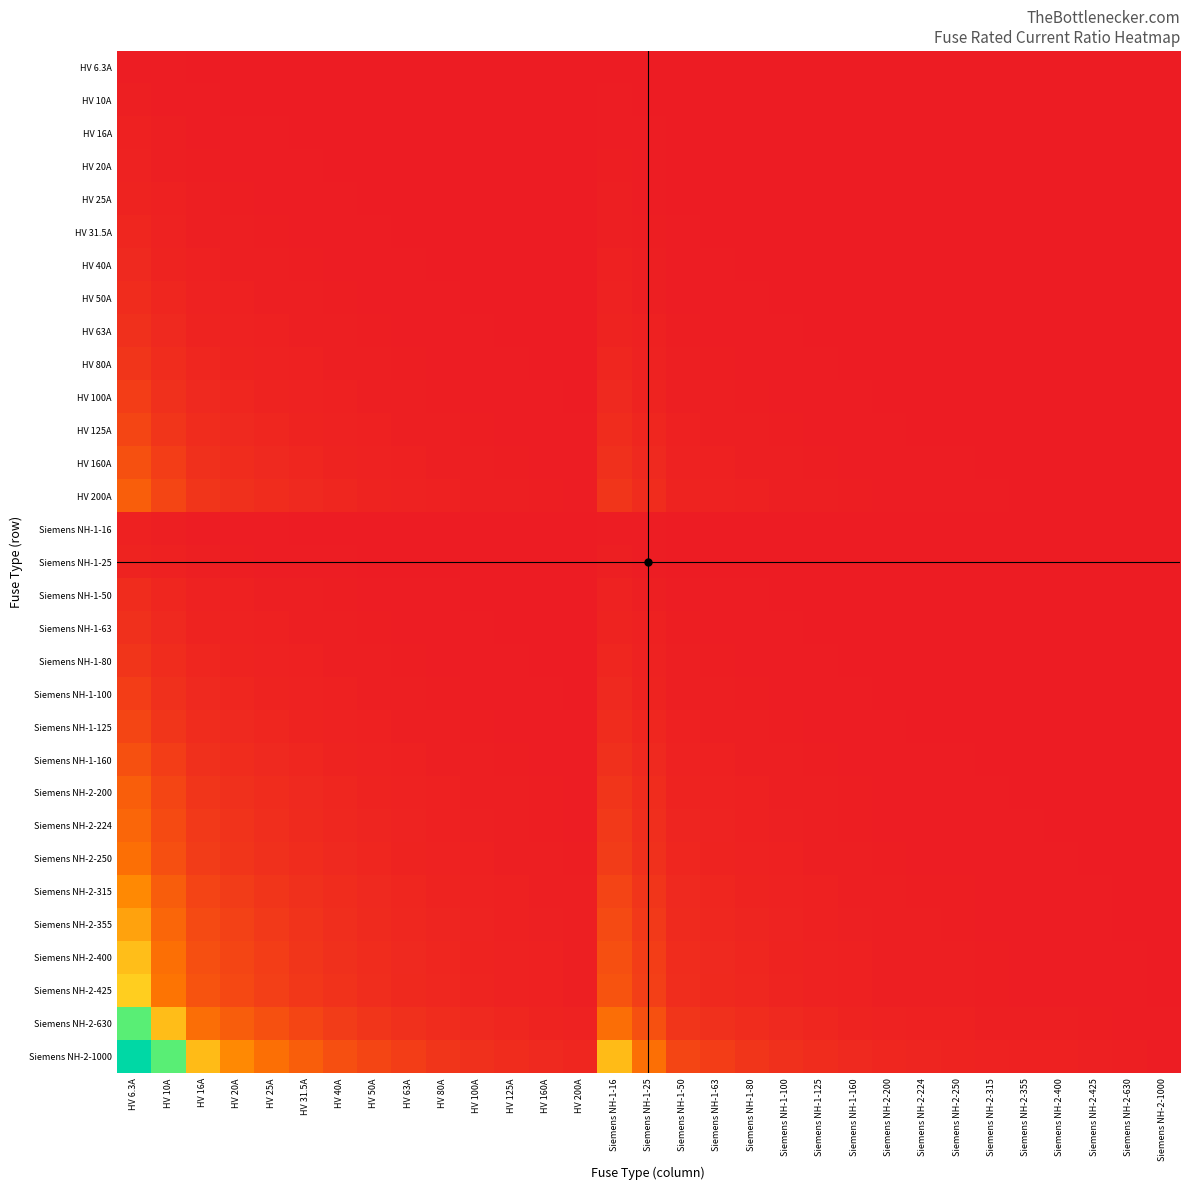

Reading left to right, transcribe all the data shown in this chart.

HV 6.3A: HV 6.3A=1.0	HV 10A=0.6	HV 16A=0.4	HV 20A=0.3	HV 25A=0.3	HV 31.5A=0.2	HV 40A=0.2	HV 50A=0.1	HV 63A=0.1	HV 80A=0.1	HV 100A=0.1	HV 125A=0.1	HV 160A=0.0	HV 200A=0.0	Siemens NH-1-16=0.4	Siemens NH-1-25=0.3	Siemens NH-1-50=0.1	Siemens NH-1-63=0.1	Siemens NH-1-80=0.1	Siemens NH-1-100=0.1	Siemens NH-1-125=0.1	Siemens NH-1-160=0.0	Siemens NH-2-200=0.0	Siemens NH-2-224=0.0	Siemens NH-2-250=0.0	Siemens NH-2-315=0.0	Siemens NH-2-355=0.0	Siemens NH-2-400=0.0	Siemens NH-2-425=0.0	Siemens NH-2-630=0.0	Siemens NH-2-1000=0.0
HV 10A: HV 6.3A=1.6	HV 10A=1.0	HV 16A=0.6	HV 20A=0.5	HV 25A=0.4	HV 31.5A=0.3	HV 40A=0.2	HV 50A=0.2	HV 63A=0.2	HV 80A=0.1	HV 100A=0.1	HV 125A=0.1	HV 160A=0.1	HV 200A=0.1	Siemens NH-1-16=0.6	Siemens NH-1-25=0.4	Siemens NH-1-50=0.2	Siemens NH-1-63=0.2	Siemens NH-1-80=0.1	Siemens NH-1-100=0.1	Siemens NH-1-125=0.1	Siemens NH-1-160=0.1	Siemens NH-2-200=0.1	Siemens NH-2-224=0.0	Siemens NH-2-250=0.0	Siemens NH-2-315=0.0	Siemens NH-2-355=0.0	Siemens NH-2-400=0.0	Siemens NH-2-425=0.0	Siemens NH-2-630=0.0	Siemens NH-2-1000=0.0
HV 16A: HV 6.3A=2.5	HV 10A=1.6	HV 16A=1.0	HV 20A=0.8	HV 25A=0.6	HV 31.5A=0.5	HV 40A=0.4	HV 50A=0.3	HV 63A=0.3	HV 80A=0.2	HV 100A=0.2	HV 125A=0.1	HV 160A=0.1	HV 200A=0.1	Siemens NH-1-16=1.0	Siemens NH-1-25=0.6	Siemens NH-1-50=0.3	Siemens NH-1-63=0.3	Siemens NH-1-80=0.2	Siemens NH-1-100=0.2	Siemens NH-1-125=0.1	Siemens NH-1-160=0.1	Siemens NH-2-200=0.1	Siemens NH-2-224=0.1	Siemens NH-2-250=0.1	Siemens NH-2-315=0.1	Siemens NH-2-355=0.0	Siemens NH-2-400=0.0	Siemens NH-2-425=0.0	Siemens NH-2-630=0.0	Siemens NH-2-1000=0.0
HV 20A: HV 6.3A=3.2	HV 10A=2.0	HV 16A=1.2	HV 20A=1.0	HV 25A=0.8	HV 31.5A=0.6	HV 40A=0.5	HV 50A=0.4	HV 63A=0.3	HV 80A=0.2	HV 100A=0.2	HV 125A=0.2	HV 160A=0.1	HV 200A=0.1	Siemens NH-1-16=1.2	Siemens NH-1-25=0.8	Siemens NH-1-50=0.4	Siemens NH-1-63=0.3	Siemens NH-1-80=0.2	Siemens NH-1-100=0.2	Siemens NH-1-125=0.2	Siemens NH-1-160=0.1	Siemens NH-2-200=0.1	Siemens NH-2-224=0.1	Siemens NH-2-250=0.1	Siemens NH-2-315=0.1	Siemens NH-2-355=0.1	Siemens NH-2-400=0.1	Siemens NH-2-425=0.0	Siemens NH-2-630=0.0	Siemens NH-2-1000=0.0
HV 25A: HV 6.3A=4.0	HV 10A=2.5	HV 16A=1.6	HV 20A=1.2	HV 25A=1.0	HV 31.5A=0.8	HV 40A=0.6	HV 50A=0.5	HV 63A=0.4	HV 80A=0.3	HV 100A=0.2	HV 125A=0.2	HV 160A=0.2	HV 200A=0.1	Siemens NH-1-16=1.6	Siemens NH-1-25=1.0	Siemens NH-1-50=0.5	Siemens NH-1-63=0.4	Siemens NH-1-80=0.3	Siemens NH-1-100=0.2	Siemens NH-1-125=0.2	Siemens NH-1-160=0.2	Siemens NH-2-200=0.1	Siemens NH-2-224=0.1	Siemens NH-2-250=0.1	Siemens NH-2-315=0.1	Siemens NH-2-355=0.1	Siemens NH-2-400=0.1	Siemens NH-2-425=0.1	Siemens NH-2-630=0.0	Siemens NH-2-1000=0.0
HV 31.5A: HV 6.3A=5.0	HV 10A=3.1	HV 16A=2.0	HV 20A=1.6	HV 25A=1.3	HV 31.5A=1.0	HV 40A=0.8	HV 50A=0.6	HV 63A=0.5	HV 80A=0.4	HV 100A=0.3	HV 125A=0.3	HV 160A=0.2	HV 200A=0.2	Siemens NH-1-16=2.0	Siemens NH-1-25=1.3	Siemens NH-1-50=0.6	Siemens NH-1-63=0.5	Siemens NH-1-80=0.4	Siemens NH-1-100=0.3	Siemens NH-1-125=0.3	Siemens NH-1-160=0.2	Siemens NH-2-200=0.2	Siemens NH-2-224=0.1	Siemens NH-2-250=0.1	Siemens NH-2-315=0.1	Siemens NH-2-355=0.1	Siemens NH-2-400=0.1	Siemens NH-2-425=0.1	Siemens NH-2-630=0.1	Siemens NH-2-1000=0.0
HV 40A: HV 6.3A=6.3	HV 10A=4.0	HV 16A=2.5	HV 20A=2.0	HV 25A=1.6	HV 31.5A=1.3	HV 40A=1.0	HV 50A=0.8	HV 63A=0.6	HV 80A=0.5	HV 100A=0.4	HV 125A=0.3	HV 160A=0.2	HV 200A=0.2	Siemens NH-1-16=2.5	Siemens NH-1-25=1.6	Siemens NH-1-50=0.8	Siemens NH-1-63=0.6	Siemens NH-1-80=0.5	Siemens NH-1-100=0.4	Siemens NH-1-125=0.3	Siemens NH-1-160=0.2	Siemens NH-2-200=0.2	Siemens NH-2-224=0.2	Siemens NH-2-250=0.2	Siemens NH-2-315=0.1	Siemens NH-2-355=0.1	Siemens NH-2-400=0.1	Siemens NH-2-425=0.1	Siemens NH-2-630=0.1	Siemens NH-2-1000=0.0
HV 50A: HV 6.3A=7.9	HV 10A=5.0	HV 16A=3.1	HV 20A=2.5	HV 25A=2.0	HV 31.5A=1.6	HV 40A=1.2	HV 50A=1.0	HV 63A=0.8	HV 80A=0.6	HV 100A=0.5	HV 125A=0.4	HV 160A=0.3	HV 200A=0.2	Siemens NH-1-16=3.1	Siemens NH-1-25=2.0	Siemens NH-1-50=1.0	Siemens NH-1-63=0.8	Siemens NH-1-80=0.6	Siemens NH-1-100=0.5	Siemens NH-1-125=0.4	Siemens NH-1-160=0.3	Siemens NH-2-200=0.2	Siemens NH-2-224=0.2	Siemens NH-2-250=0.2	Siemens NH-2-315=0.2	Siemens NH-2-355=0.1	Siemens NH-2-400=0.1	Siemens NH-2-425=0.1	Siemens NH-2-630=0.1	Siemens NH-2-1000=0.1
HV 63A: HV 6.3A=10.0	HV 10A=6.3	HV 16A=3.9	HV 20A=3.1	HV 25A=2.5	HV 31.5A=2.0	HV 40A=1.6	HV 50A=1.3	HV 63A=1.0	HV 80A=0.8	HV 100A=0.6	HV 125A=0.5	HV 160A=0.4	HV 200A=0.3	Siemens NH-1-16=3.9	Siemens NH-1-25=2.5	Siemens NH-1-50=1.3	Siemens NH-1-63=1.0	Siemens NH-1-80=0.8	Siemens NH-1-100=0.6	Siemens NH-1-125=0.5	Siemens NH-1-160=0.4	Siemens NH-2-200=0.3	Siemens NH-2-224=0.3	Siemens NH-2-250=0.3	Siemens NH-2-315=0.2	Siemens NH-2-355=0.2	Siemens NH-2-400=0.2	Siemens NH-2-425=0.1	Siemens NH-2-630=0.1	Siemens NH-2-1000=0.1
HV 80A: HV 6.3A=12.7	HV 10A=8.0	HV 16A=5.0	HV 20A=4.0	HV 25A=3.2	HV 31.5A=2.5	HV 40A=2.0	HV 50A=1.6	HV 63A=1.3	HV 80A=1.0	HV 100A=0.8	HV 125A=0.6	HV 160A=0.5	HV 200A=0.4	Siemens NH-1-16=5.0	Siemens NH-1-25=3.2	Siemens NH-1-50=1.6	Siemens NH-1-63=1.3	Siemens NH-1-80=1.0	Siemens NH-1-100=0.8	Siemens NH-1-125=0.6	Siemens NH-1-160=0.5	Siemens NH-2-200=0.4	Siemens NH-2-224=0.4	Siemens NH-2-250=0.3	Siemens NH-2-315=0.3	Siemens NH-2-355=0.2	Siemens NH-2-400=0.2	Siemens NH-2-425=0.2	Siemens NH-2-630=0.1	Siemens NH-2-1000=0.1
HV 100A: HV 6.3A=15.9	HV 10A=10.0	HV 16A=6.2	HV 20A=5.0	HV 25A=4.0	HV 31.5A=3.2	HV 40A=2.5	HV 50A=2.0	HV 63A=1.6	HV 80A=1.2	HV 100A=1.0	HV 125A=0.8	HV 160A=0.6	HV 200A=0.5	Siemens NH-1-16=6.2	Siemens NH-1-25=4.0	Siemens NH-1-50=2.0	Siemens NH-1-63=1.6	Siemens NH-1-80=1.2	Siemens NH-1-100=1.0	Siemens NH-1-125=0.8	Siemens NH-1-160=0.6	Siemens NH-2-200=0.5	Siemens NH-2-224=0.4	Siemens NH-2-250=0.4	Siemens NH-2-315=0.3	Siemens NH-2-355=0.3	Siemens NH-2-400=0.2	Siemens NH-2-425=0.2	Siemens NH-2-630=0.2	Siemens NH-2-1000=0.1
HV 125A: HV 6.3A=19.8	HV 10A=12.5	HV 16A=7.8	HV 20A=6.2	HV 25A=5.0	HV 31.5A=4.0	HV 40A=3.1	HV 50A=2.5	HV 63A=2.0	HV 80A=1.6	HV 100A=1.2	HV 125A=1.0	HV 160A=0.8	HV 200A=0.6	Siemens NH-1-16=7.8	Siemens NH-1-25=5.0	Siemens NH-1-50=2.5	Siemens NH-1-63=2.0	Siemens NH-1-80=1.6	Siemens NH-1-100=1.2	Siemens NH-1-125=1.0	Siemens NH-1-160=0.8	Siemens NH-2-200=0.6	Siemens NH-2-224=0.6	Siemens NH-2-250=0.5	Siemens NH-2-315=0.4	Siemens NH-2-355=0.4	Siemens NH-2-400=0.3	Siemens NH-2-425=0.3	Siemens NH-2-630=0.2	Siemens NH-2-1000=0.1
HV 160A: HV 6.3A=25.4	HV 10A=16.0	HV 16A=10.0	HV 20A=8.0	HV 25A=6.4	HV 31.5A=5.1	HV 40A=4.0	HV 50A=3.2	HV 63A=2.5	HV 80A=2.0	HV 100A=1.6	HV 125A=1.3	HV 160A=1.0	HV 200A=0.8	Siemens NH-1-16=10.0	Siemens NH-1-25=6.4	Siemens NH-1-50=3.2	Siemens NH-1-63=2.5	Siemens NH-1-80=2.0	Siemens NH-1-100=1.6	Siemens NH-1-125=1.3	Siemens NH-1-160=1.0	Siemens NH-2-200=0.8	Siemens NH-2-224=0.7	Siemens NH-2-250=0.6	Siemens NH-2-315=0.5	Siemens NH-2-355=0.5	Siemens NH-2-400=0.4	Siemens NH-2-425=0.4	Siemens NH-2-630=0.3	Siemens NH-2-1000=0.2
HV 200A: HV 6.3A=31.7	HV 10A=20.0	HV 16A=12.5	HV 20A=10.0	HV 25A=8.0	HV 31.5A=6.3	HV 40A=5.0	HV 50A=4.0	HV 63A=3.2	HV 80A=2.5	HV 100A=2.0	HV 125A=1.6	HV 160A=1.2	HV 200A=1.0	Siemens NH-1-16=12.5	Siemens NH-1-25=8.0	Siemens NH-1-50=4.0	Siemens NH-1-63=3.2	Siemens NH-1-80=2.5	Siemens NH-1-100=2.0	Siemens NH-1-125=1.6	Siemens NH-1-160=1.2	Siemens NH-2-200=1.0	Siemens NH-2-224=0.9	Siemens NH-2-250=0.8	Siemens NH-2-315=0.6	Siemens NH-2-355=0.6	Siemens NH-2-400=0.5	Siemens NH-2-425=0.5	Siemens NH-2-630=0.3	Siemens NH-2-1000=0.2
Siemens NH-1-16: HV 6.3A=2.5	HV 10A=1.6	HV 16A=1.0	HV 20A=0.8	HV 25A=0.6	HV 31.5A=0.5	HV 40A=0.4	HV 50A=0.3	HV 63A=0.3	HV 80A=0.2	HV 100A=0.2	HV 125A=0.1	HV 160A=0.1	HV 200A=0.1	Siemens NH-1-16=1.0	Siemens NH-1-25=0.6	Siemens NH-1-50=0.3	Siemens NH-1-63=0.3	Siemens NH-1-80=0.2	Siemens NH-1-100=0.2	Siemens NH-1-125=0.1	Siemens NH-1-160=0.1	Siemens NH-2-200=0.1	Siemens NH-2-224=0.1	Siemens NH-2-250=0.1	Siemens NH-2-315=0.1	Siemens NH-2-355=0.0	Siemens NH-2-400=0.0	Siemens NH-2-425=0.0	Siemens NH-2-630=0.0	Siemens NH-2-1000=0.0
Siemens NH-1-25: HV 6.3A=4.0	HV 10A=2.5	HV 16A=1.6	HV 20A=1.2	HV 25A=1.0	HV 31.5A=0.8	HV 40A=0.6	HV 50A=0.5	HV 63A=0.4	HV 80A=0.3	HV 100A=0.2	HV 125A=0.2	HV 160A=0.2	HV 200A=0.1	Siemens NH-1-16=1.6	Siemens NH-1-25=1.0	Siemens NH-1-50=0.5	Siemens NH-1-63=0.4	Siemens NH-1-80=0.3	Siemens NH-1-100=0.2	Siemens NH-1-125=0.2	Siemens NH-1-160=0.2	Siemens NH-2-200=0.1	Siemens NH-2-224=0.1	Siemens NH-2-250=0.1	Siemens NH-2-315=0.1	Siemens NH-2-355=0.1	Siemens NH-2-400=0.1	Siemens NH-2-425=0.1	Siemens NH-2-630=0.0	Siemens NH-2-1000=0.0
Siemens NH-1-50: HV 6.3A=7.9	HV 10A=5.0	HV 16A=3.1	HV 20A=2.5	HV 25A=2.0	HV 31.5A=1.6	HV 40A=1.2	HV 50A=1.0	HV 63A=0.8	HV 80A=0.6	HV 100A=0.5	HV 125A=0.4	HV 160A=0.3	HV 200A=0.2	Siemens NH-1-16=3.1	Siemens NH-1-25=2.0	Siemens NH-1-50=1.0	Siemens NH-1-63=0.8	Siemens NH-1-80=0.6	Siemens NH-1-100=0.5	Siemens NH-1-125=0.4	Siemens NH-1-160=0.3	Siemens NH-2-200=0.2	Siemens NH-2-224=0.2	Siemens NH-2-250=0.2	Siemens NH-2-315=0.2	Siemens NH-2-355=0.1	Siemens NH-2-400=0.1	Siemens NH-2-425=0.1	Siemens NH-2-630=0.1	Siemens NH-2-1000=0.1
Siemens NH-1-63: HV 6.3A=10.0	HV 10A=6.3	HV 16A=3.9	HV 20A=3.1	HV 25A=2.5	HV 31.5A=2.0	HV 40A=1.6	HV 50A=1.3	HV 63A=1.0	HV 80A=0.8	HV 100A=0.6	HV 125A=0.5	HV 160A=0.4	HV 200A=0.3	Siemens NH-1-16=3.9	Siemens NH-1-25=2.5	Siemens NH-1-50=1.3	Siemens NH-1-63=1.0	Siemens NH-1-80=0.8	Siemens NH-1-100=0.6	Siemens NH-1-125=0.5	Siemens NH-1-160=0.4	Siemens NH-2-200=0.3	Siemens NH-2-224=0.3	Siemens NH-2-250=0.3	Siemens NH-2-315=0.2	Siemens NH-2-355=0.2	Siemens NH-2-400=0.2	Siemens NH-2-425=0.1	Siemens NH-2-630=0.1	Siemens NH-2-1000=0.1
Siemens NH-1-80: HV 6.3A=12.7	HV 10A=8.0	HV 16A=5.0	HV 20A=4.0	HV 25A=3.2	HV 31.5A=2.5	HV 40A=2.0	HV 50A=1.6	HV 63A=1.3	HV 80A=1.0	HV 100A=0.8	HV 125A=0.6	HV 160A=0.5	HV 200A=0.4	Siemens NH-1-16=5.0	Siemens NH-1-25=3.2	Siemens NH-1-50=1.6	Siemens NH-1-63=1.3	Siemens NH-1-80=1.0	Siemens NH-1-100=0.8	Siemens NH-1-125=0.6	Siemens NH-1-160=0.5	Siemens NH-2-200=0.4	Siemens NH-2-224=0.4	Siemens NH-2-250=0.3	Siemens NH-2-315=0.3	Siemens NH-2-355=0.2	Siemens NH-2-400=0.2	Siemens NH-2-425=0.2	Siemens NH-2-630=0.1	Siemens NH-2-1000=0.1
Siemens NH-1-100: HV 6.3A=15.9	HV 10A=10.0	HV 16A=6.2	HV 20A=5.0	HV 25A=4.0	HV 31.5A=3.2	HV 40A=2.5	HV 50A=2.0	HV 63A=1.6	HV 80A=1.2	HV 100A=1.0	HV 125A=0.8	HV 160A=0.6	HV 200A=0.5	Siemens NH-1-16=6.2	Siemens NH-1-25=4.0	Siemens NH-1-50=2.0	Siemens NH-1-63=1.6	Siemens NH-1-80=1.2	Siemens NH-1-100=1.0	Siemens NH-1-125=0.8	Siemens NH-1-160=0.6	Siemens NH-2-200=0.5	Siemens NH-2-224=0.4	Siemens NH-2-250=0.4	Siemens NH-2-315=0.3	Siemens NH-2-355=0.3	Siemens NH-2-400=0.2	Siemens NH-2-425=0.2	Siemens NH-2-630=0.2	Siemens NH-2-1000=0.1
Siemens NH-1-125: HV 6.3A=19.8	HV 10A=12.5	HV 16A=7.8	HV 20A=6.2	HV 25A=5.0	HV 31.5A=4.0	HV 40A=3.1	HV 50A=2.5	HV 63A=2.0	HV 80A=1.6	HV 100A=1.2	HV 125A=1.0	HV 160A=0.8	HV 200A=0.6	Siemens NH-1-16=7.8	Siemens NH-1-25=5.0	Siemens NH-1-50=2.5	Siemens NH-1-63=2.0	Siemens NH-1-80=1.6	Siemens NH-1-100=1.2	Siemens NH-1-125=1.0	Siemens NH-1-160=0.8	Siemens NH-2-200=0.6	Siemens NH-2-224=0.6	Siemens NH-2-250=0.5	Siemens NH-2-315=0.4	Siemens NH-2-355=0.4	Siemens NH-2-400=0.3	Siemens NH-2-425=0.3	Siemens NH-2-630=0.2	Siemens NH-2-1000=0.1
Siemens NH-1-160: HV 6.3A=25.4	HV 10A=16.0	HV 16A=10.0	HV 20A=8.0	HV 25A=6.4	HV 31.5A=5.1	HV 40A=4.0	HV 50A=3.2	HV 63A=2.5	HV 80A=2.0	HV 100A=1.6	HV 125A=1.3	HV 160A=1.0	HV 200A=0.8	Siemens NH-1-16=10.0	Siemens NH-1-25=6.4	Siemens NH-1-50=3.2	Siemens NH-1-63=2.5	Siemens NH-1-80=2.0	Siemens NH-1-100=1.6	Siemens NH-1-125=1.3	Siemens NH-1-160=1.0	Siemens NH-2-200=0.8	Siemens NH-2-224=0.7	Siemens NH-2-250=0.6	Siemens NH-2-315=0.5	Siemens NH-2-355=0.5	Siemens NH-2-400=0.4	Siemens NH-2-425=0.4	Siemens NH-2-630=0.3	Siemens NH-2-1000=0.2
Siemens NH-2-200: HV 6.3A=31.7	HV 10A=20.0	HV 16A=12.5	HV 20A=10.0	HV 25A=8.0	HV 31.5A=6.3	HV 40A=5.0	HV 50A=4.0	HV 63A=3.2	HV 80A=2.5	HV 100A=2.0	HV 125A=1.6	HV 160A=1.2	HV 200A=1.0	Siemens NH-1-16=12.5	Siemens NH-1-25=8.0	Siemens NH-1-50=4.0	Siemens NH-1-63=3.2	Siemens NH-1-80=2.5	Siemens NH-1-100=2.0	Siemens NH-1-125=1.6	Siemens NH-1-160=1.2	Siemens NH-2-200=1.0	Siemens NH-2-224=0.9	Siemens NH-2-250=0.8	Siemens NH-2-315=0.6	Siemens NH-2-355=0.6	Siemens NH-2-400=0.5	Siemens NH-2-425=0.5	Siemens NH-2-630=0.3	Siemens NH-2-1000=0.2
Siemens NH-2-224: HV 6.3A=35.6	HV 10A=22.4	HV 16A=14.0	HV 20A=11.2	HV 25A=9.0	HV 31.5A=7.1	HV 40A=5.6	HV 50A=4.5	HV 63A=3.6	HV 80A=2.8	HV 100A=2.2	HV 125A=1.8	HV 160A=1.4	HV 200A=1.1	Siemens NH-1-16=14.0	Siemens NH-1-25=9.0	Siemens NH-1-50=4.5	Siemens NH-1-63=3.6	Siemens NH-1-80=2.8	Siemens NH-1-100=2.2	Siemens NH-1-125=1.8	Siemens NH-1-160=1.4	Siemens NH-2-200=1.1	Siemens NH-2-224=1.0	Siemens NH-2-250=0.9	Siemens NH-2-315=0.7	Siemens NH-2-355=0.6	Siemens NH-2-400=0.6	Siemens NH-2-425=0.5	Siemens NH-2-630=0.4	Siemens NH-2-1000=0.2
Siemens NH-2-250: HV 6.3A=39.7	HV 10A=25.0	HV 16A=15.6	HV 20A=12.5	HV 25A=10.0	HV 31.5A=7.9	HV 40A=6.2	HV 50A=5.0	HV 63A=4.0	HV 80A=3.1	HV 100A=2.5	HV 125A=2.0	HV 160A=1.6	HV 200A=1.2	Siemens NH-1-16=15.6	Siemens NH-1-25=10.0	Siemens NH-1-50=5.0	Siemens NH-1-63=4.0	Siemens NH-1-80=3.1	Siemens NH-1-100=2.5	Siemens NH-1-125=2.0	Siemens NH-1-160=1.6	Siemens NH-2-200=1.2	Siemens NH-2-224=1.1	Siemens NH-2-250=1.0	Siemens NH-2-315=0.8	Siemens NH-2-355=0.7	Siemens NH-2-400=0.6	Siemens NH-2-425=0.6	Siemens NH-2-630=0.4	Siemens NH-2-1000=0.2
Siemens NH-2-315: HV 6.3A=50.0	HV 10A=31.5	HV 16A=19.7	HV 20A=15.8	HV 25A=12.6	HV 31.5A=10.0	HV 40A=7.9	HV 50A=6.3	HV 63A=5.0	HV 80A=3.9	HV 100A=3.1	HV 125A=2.5	HV 160A=2.0	HV 200A=1.6	Siemens NH-1-16=19.7	Siemens NH-1-25=12.6	Siemens NH-1-50=6.3	Siemens NH-1-63=5.0	Siemens NH-1-80=3.9	Siemens NH-1-100=3.1	Siemens NH-1-125=2.5	Siemens NH-1-160=2.0	Siemens NH-2-200=1.6	Siemens NH-2-224=1.4	Siemens NH-2-250=1.3	Siemens NH-2-315=1.0	Siemens NH-2-355=0.9	Siemens NH-2-400=0.8	Siemens NH-2-425=0.7	Siemens NH-2-630=0.5	Siemens NH-2-1000=0.3
Siemens NH-2-355: HV 6.3A=56.3	HV 10A=35.5	HV 16A=22.2	HV 20A=17.8	HV 25A=14.2	HV 31.5A=11.3	HV 40A=8.9	HV 50A=7.1	HV 63A=5.6	HV 80A=4.4	HV 100A=3.5	HV 125A=2.8	HV 160A=2.2	HV 200A=1.8	Siemens NH-1-16=22.2	Siemens NH-1-25=14.2	Siemens NH-1-50=7.1	Siemens NH-1-63=5.6	Siemens NH-1-80=4.4	Siemens NH-1-100=3.5	Siemens NH-1-125=2.8	Siemens NH-1-160=2.2	Siemens NH-2-200=1.8	Siemens NH-2-224=1.6	Siemens NH-2-250=1.4	Siemens NH-2-315=1.1	Siemens NH-2-355=1.0	Siemens NH-2-400=0.9	Siemens NH-2-425=0.8	Siemens NH-2-630=0.6	Siemens NH-2-1000=0.4
Siemens NH-2-400: HV 6.3A=63.5	HV 10A=40.0	HV 16A=25.0	HV 20A=20.0	HV 25A=16.0	HV 31.5A=12.7	HV 40A=10.0	HV 50A=8.0	HV 63A=6.3	HV 80A=5.0	HV 100A=4.0	HV 125A=3.2	HV 160A=2.5	HV 200A=2.0	Siemens NH-1-16=25.0	Siemens NH-1-25=16.0	Siemens NH-1-50=8.0	Siemens NH-1-63=6.3	Siemens NH-1-80=5.0	Siemens NH-1-100=4.0	Siemens NH-1-125=3.2	Siemens NH-1-160=2.5	Siemens NH-2-200=2.0	Siemens NH-2-224=1.8	Siemens NH-2-250=1.6	Siemens NH-2-315=1.3	Siemens NH-2-355=1.1	Siemens NH-2-400=1.0	Siemens NH-2-425=0.9	Siemens NH-2-630=0.6	Siemens NH-2-1000=0.4
Siemens NH-2-425: HV 6.3A=67.5	HV 10A=42.5	HV 16A=26.6	HV 20A=21.2	HV 25A=17.0	HV 31.5A=13.5	HV 40A=10.6	HV 50A=8.5	HV 63A=6.7	HV 80A=5.3	HV 100A=4.2	HV 125A=3.4	HV 160A=2.7	HV 200A=2.1	Siemens NH-1-16=26.6	Siemens NH-1-25=17.0	Siemens NH-1-50=8.5	Siemens NH-1-63=6.7	Siemens NH-1-80=5.3	Siemens NH-1-100=4.2	Siemens NH-1-125=3.4	Siemens NH-1-160=2.7	Siemens NH-2-200=2.1	Siemens NH-2-224=1.9	Siemens NH-2-250=1.7	Siemens NH-2-315=1.3	Siemens NH-2-355=1.2	Siemens NH-2-400=1.1	Siemens NH-2-425=1.0	Siemens NH-2-630=0.7	Siemens NH-2-1000=0.4
Siemens NH-2-630: HV 6.3A=100.0	HV 10A=63.0	HV 16A=39.4	HV 20A=31.5	HV 25A=25.2	HV 31.5A=20.0	HV 40A=15.8	HV 50A=12.6	HV 63A=10.0	HV 80A=7.9	HV 100A=6.3	HV 125A=5.0	HV 160A=3.9	HV 200A=3.1	Siemens NH-1-16=39.4	Siemens NH-1-25=25.2	Siemens NH-1-50=12.6	Siemens NH-1-63=10.0	Siemens NH-1-80=7.9	Siemens NH-1-100=6.3	Siemens NH-1-125=5.0	Siemens NH-1-160=3.9	Siemens NH-2-200=3.1	Siemens NH-2-224=2.8	Siemens NH-2-250=2.5	Siemens NH-2-315=2.0	Siemens NH-2-355=1.8	Siemens NH-2-400=1.6	Siemens NH-2-425=1.5	Siemens NH-2-630=1.0	Siemens NH-2-1000=0.6
Siemens NH-2-1000: HV 6.3A=158.7	HV 10A=100.0	HV 16A=62.5	HV 20A=50.0	HV 25A=40.0	HV 31.5A=31.7	HV 40A=25.0	HV 50A=20.0	HV 63A=15.9	HV 80A=12.5	HV 100A=10.0	HV 125A=8.0	HV 160A=6.2	HV 200A=5.0	Siemens NH-1-16=62.5	Siemens NH-1-25=40.0	Siemens NH-1-50=20.0	Siemens NH-1-63=15.9	Siemens NH-1-80=12.5	Siemens NH-1-100=10.0	Siemens NH-1-125=8.0	Siemens NH-1-160=6.2	Siemens NH-2-200=5.0	Siemens NH-2-224=4.5	Siemens NH-2-250=4.0	Siemens NH-2-315=3.2	Siemens NH-2-355=2.8	Siemens NH-2-400=2.5	Siemens NH-2-425=2.4	Siemens NH-2-630=1.6	Siemens NH-2-1000=1.0